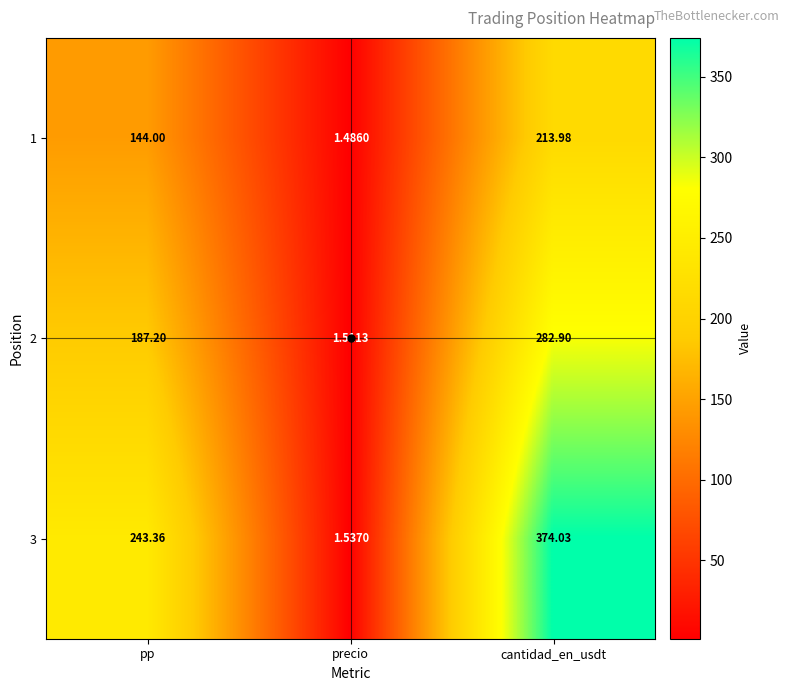

What is the maximum value shown in the chart?

374.0